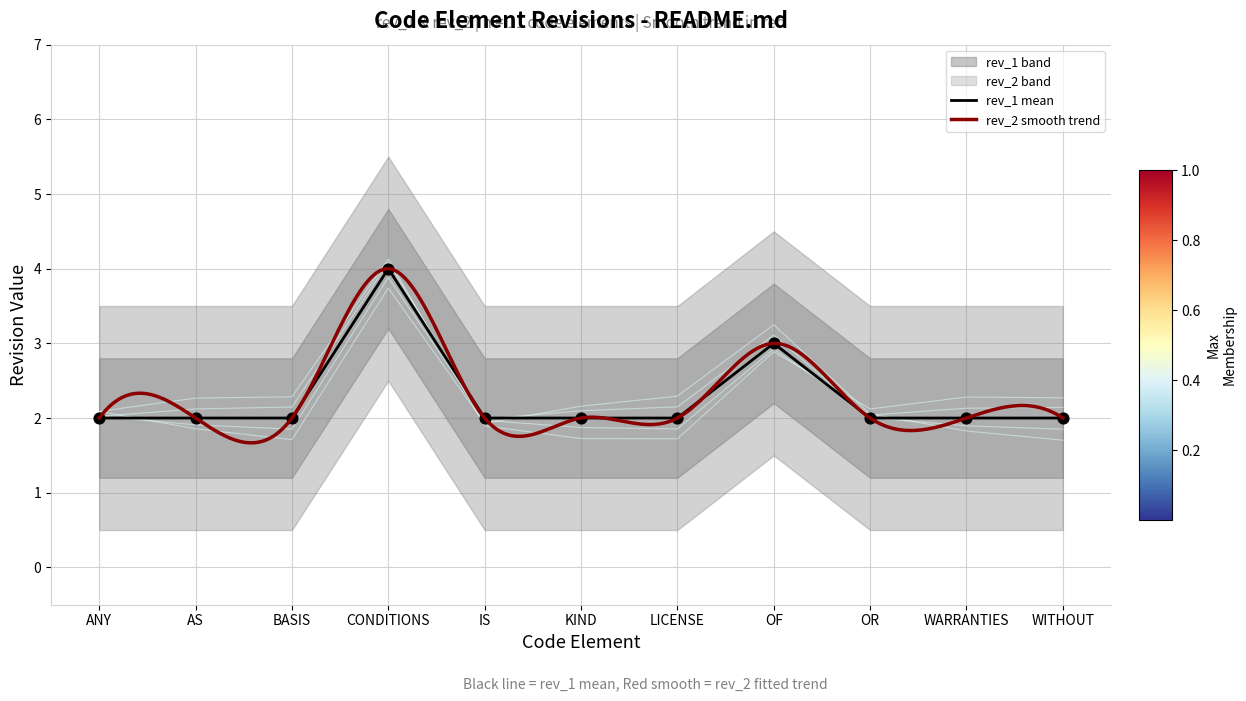

What is the total value across all series at IS?

4